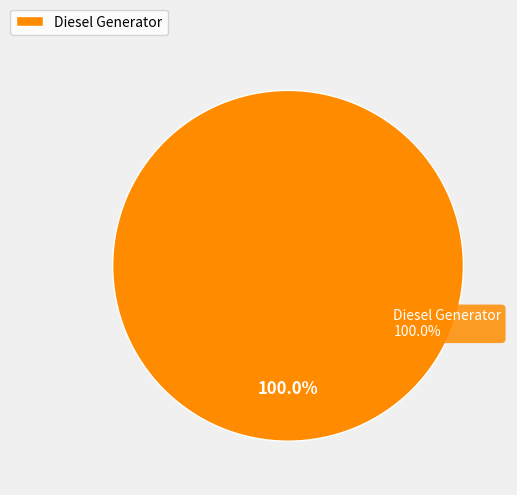

Which category has the biggest portion of the pie?

Diesel Generator